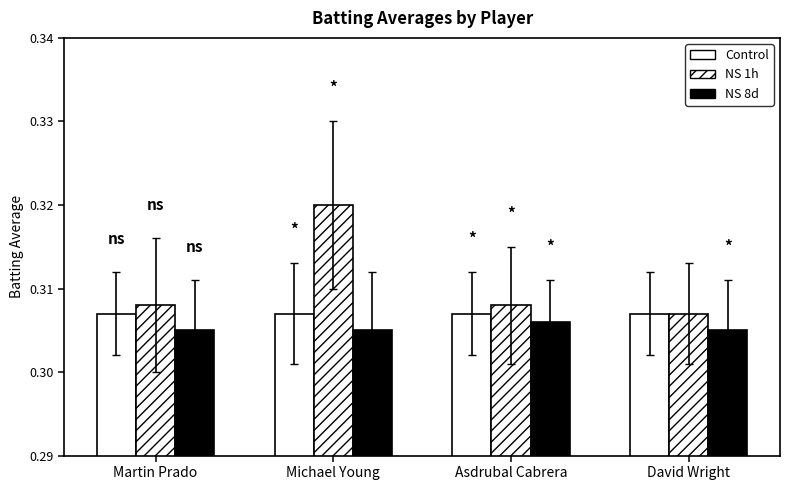

List the labels in order of NS 8d value, smallest first.

Martin Prado, Michael Young, David Wright, Asdrubal Cabrera